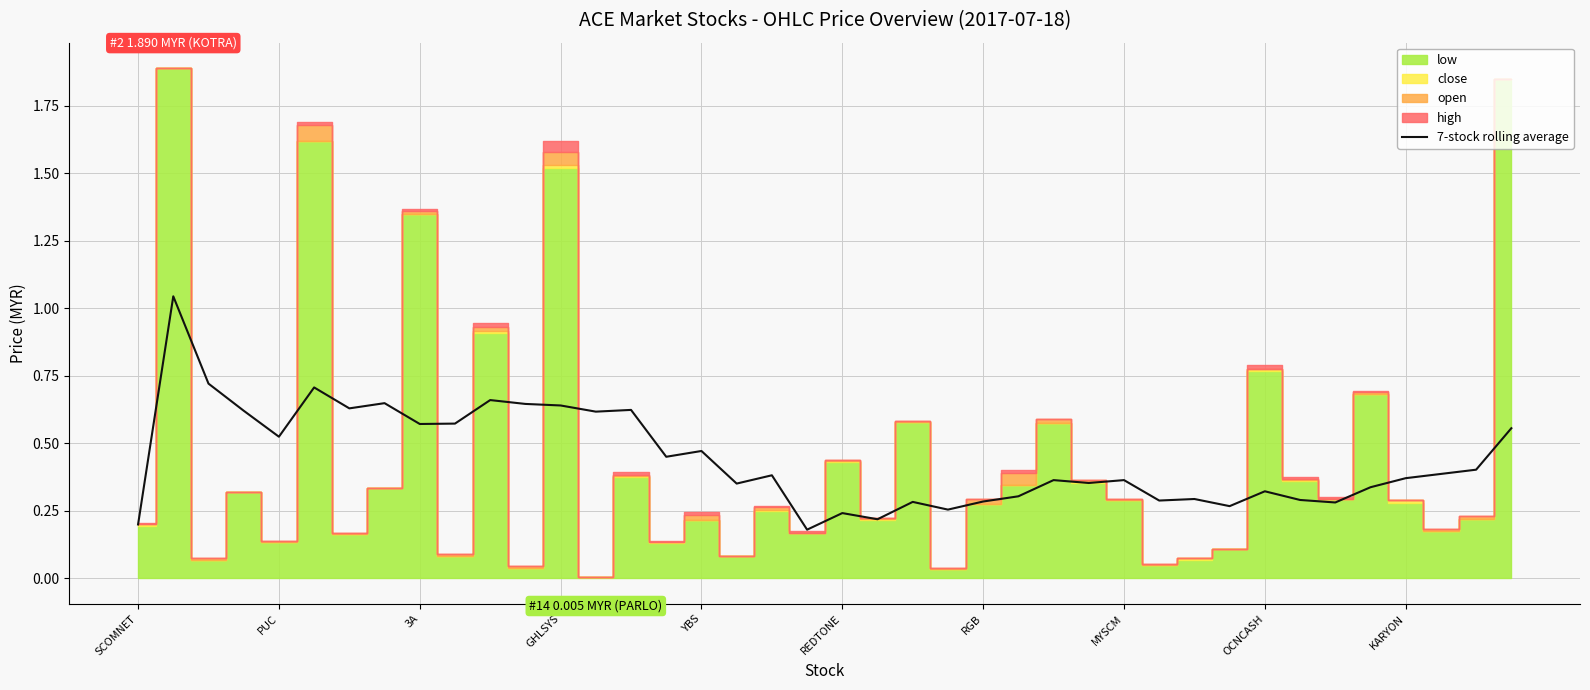

The value of 7-stock rolling average at SCOMNET is 0.1. True or false?

False